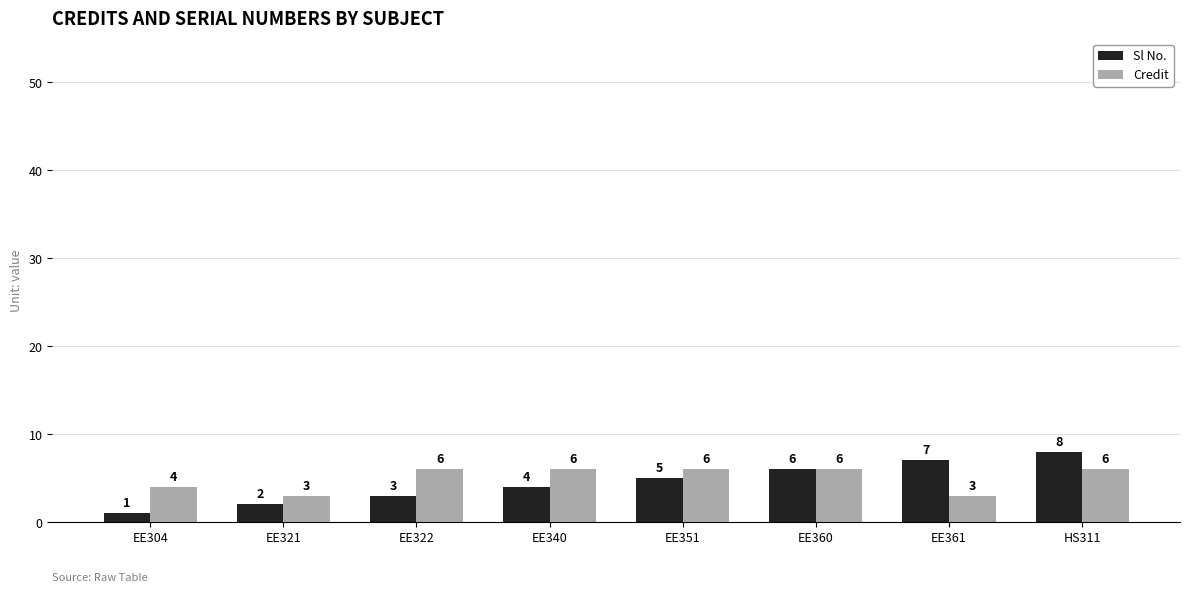

How many bars are there in each group?

2